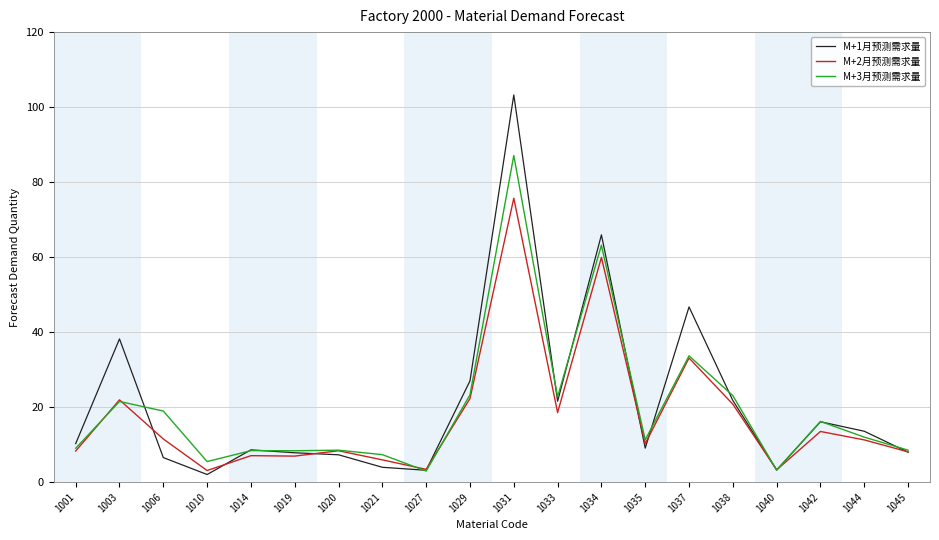

At which category does the chart reach its peak across all series?

1031